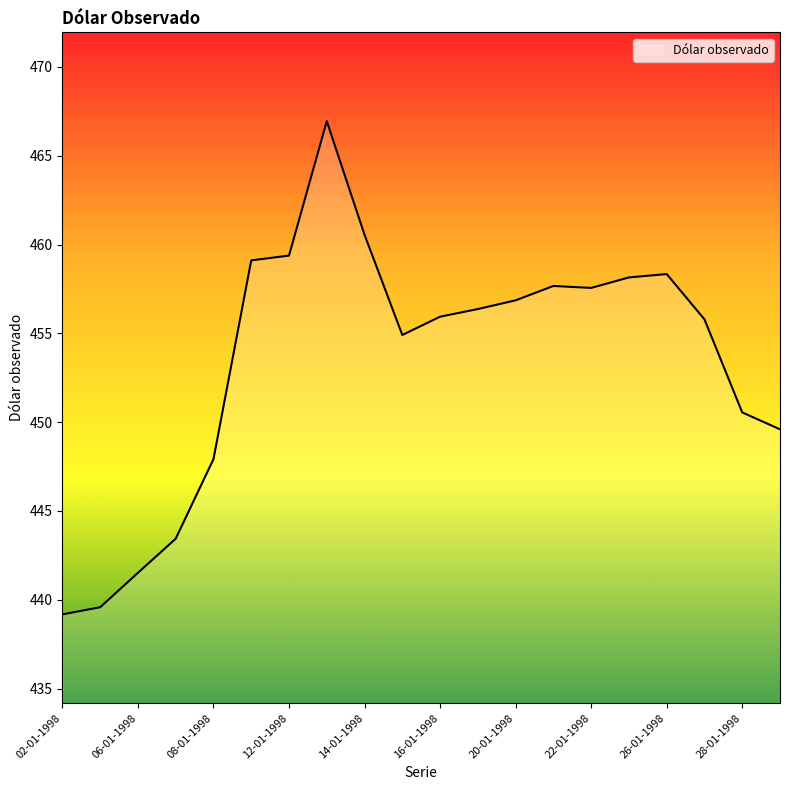

What is the smallest value displayed?

439.2